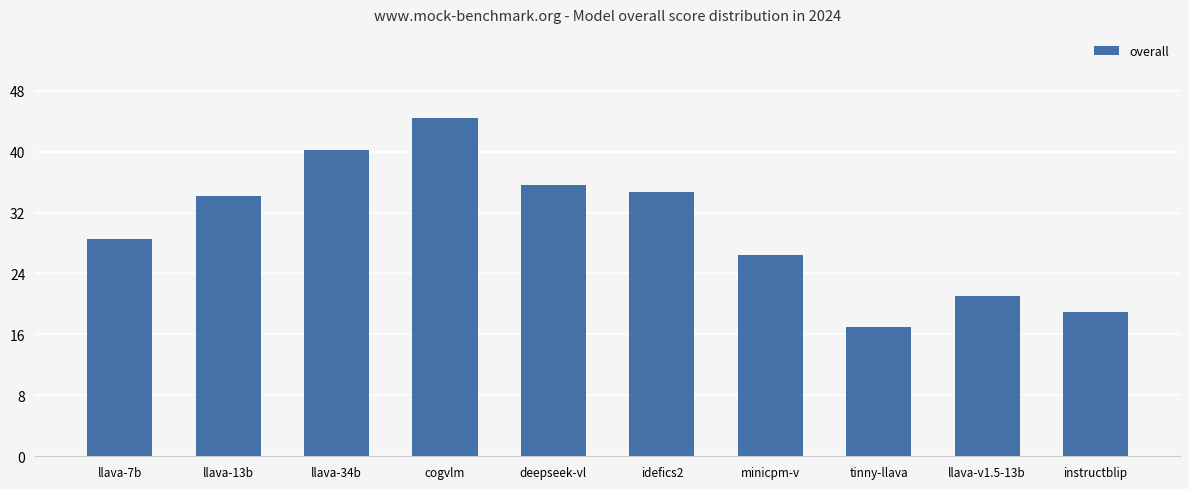

Reading left to right, list all the values displayed in this chart.

llava-7b=28.5	llava-13b=34.2	llava-34b=40.2	cogvlm=44.4	deepseek-vl=35.6	idefics2=34.7	minicpm-v=26.5	tinny-llava=16.9	llava-v1.5-13b=21.0	instructblip=18.9